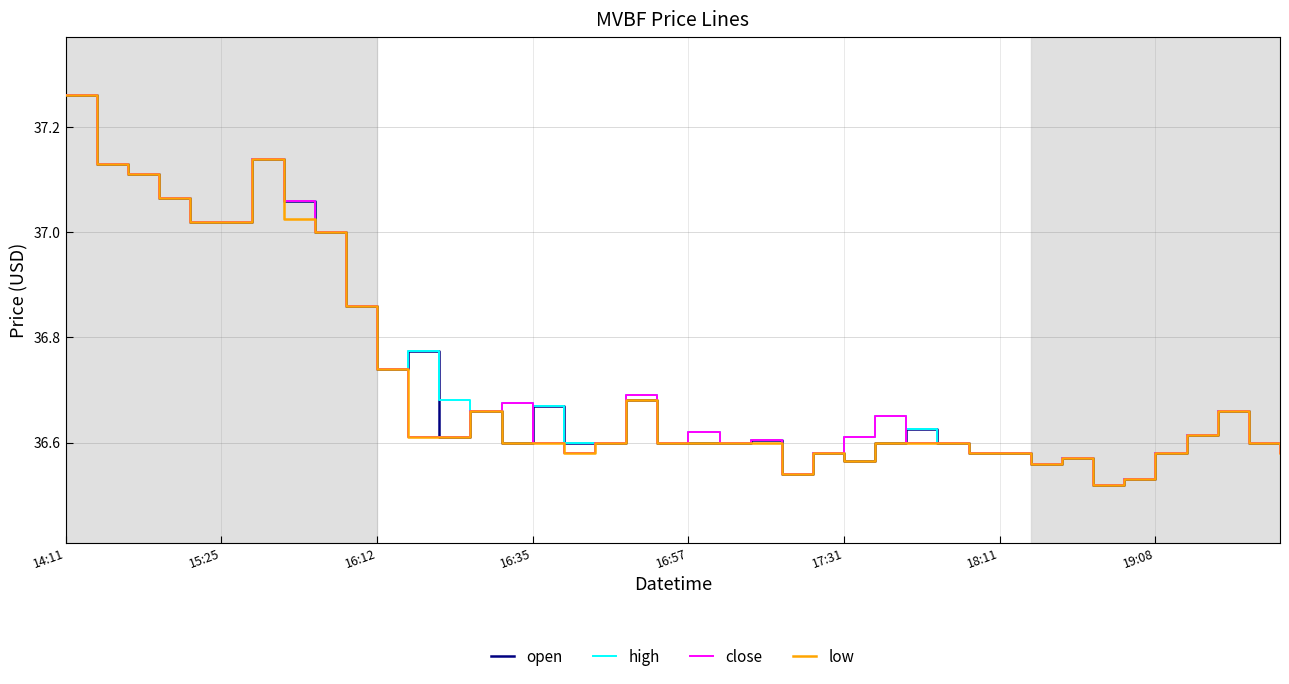

Reading left to right, what are all the values shown in this chart?

open: 37.3	37.1	37.1	37.1	37.0	37.0	37.1	37.1	37.0	36.9	36.7	36.8	36.6	36.7	36.6	36.7	36.6	36.6	36.7	36.6	36.6	36.6	36.6	36.5	36.6	36.6	36.6	36.6	36.6	36.6	36.6	36.6	36.6	36.5	36.5	36.6	36.6	36.7	36.6	36.6
high: 37.3	37.1	37.1	37.1	37.0	37.0	37.1	37.1	37.0	36.9	36.7	36.8	36.7	36.7	36.7	36.7	36.6	36.6	36.7	36.6	36.6	36.6	36.6	36.5	36.6	36.6	36.6	36.6	36.6	36.6	36.6	36.6	36.6	36.5	36.5	36.6	36.6	36.7	36.6	36.6
close: 37.3	37.1	37.1	37.1	37.0	37.0	37.1	37.1	37.0	36.9	36.7	36.6	36.6	36.7	36.7	36.6	36.6	36.6	36.7	36.6	36.6	36.6	36.6	36.5	36.6	36.6	36.6	36.6	36.6	36.6	36.6	36.6	36.6	36.5	36.5	36.6	36.6	36.7	36.6	36.6
low: 37.3	37.1	37.1	37.1	37.0	37.0	37.1	37.0	37.0	36.9	36.7	36.6	36.6	36.7	36.6	36.6	36.6	36.6	36.7	36.6	36.6	36.6	36.6	36.5	36.6	36.6	36.6	36.6	36.6	36.6	36.6	36.6	36.6	36.5	36.5	36.6	36.6	36.7	36.6	36.6